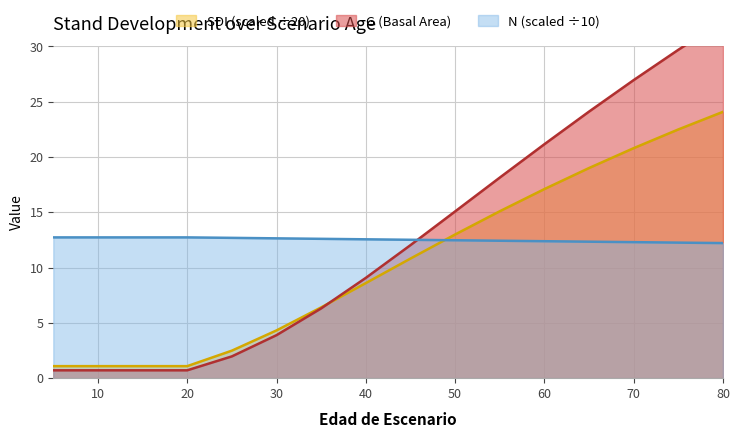

At how many categories does at least one series exceed 30?

1